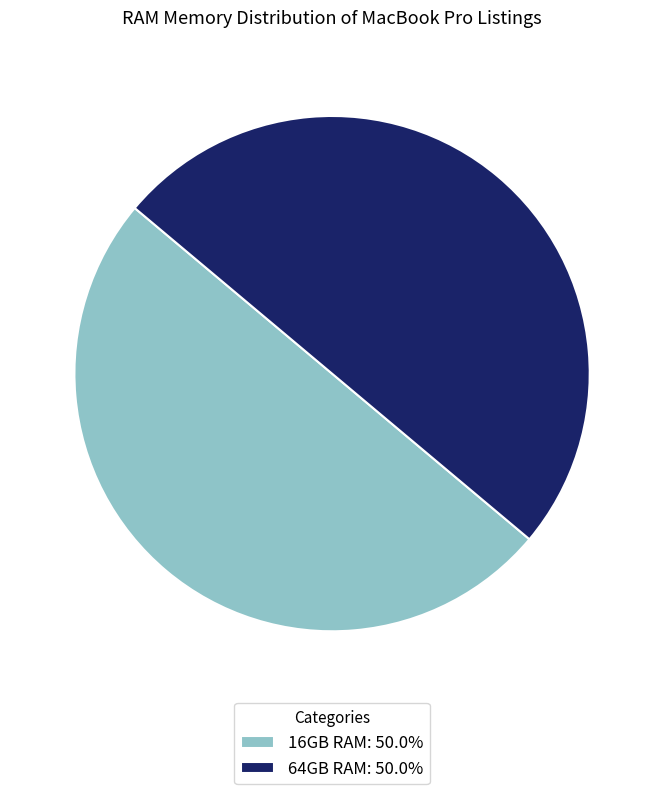

Combined, do 16GB RAM: 50.0% and 64GB RAM: 50.0% account for over 50%?

Yes